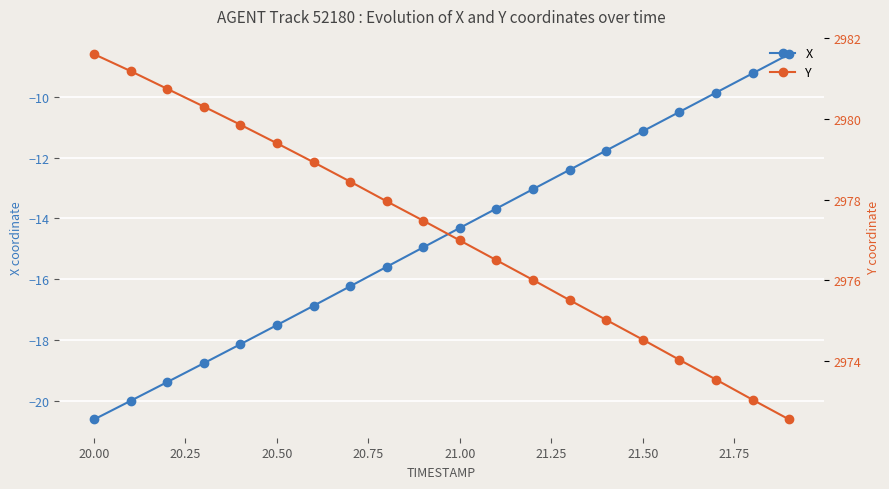

What is the lowest value of the X series?

-20.6